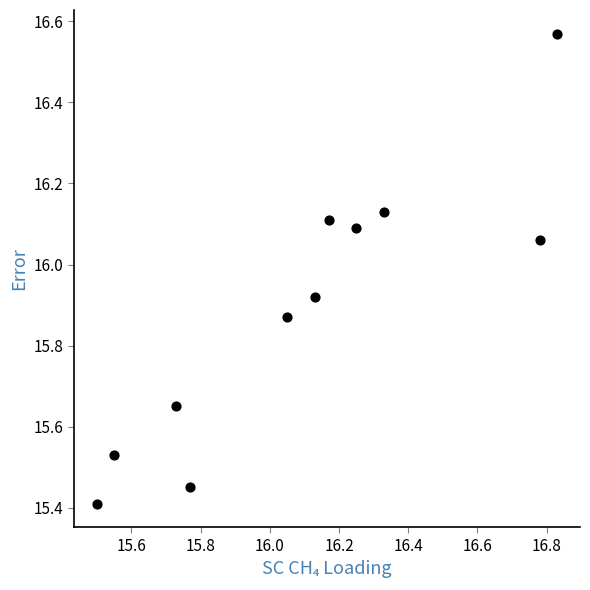

What is the range of Y values (max minus min)?

1.2